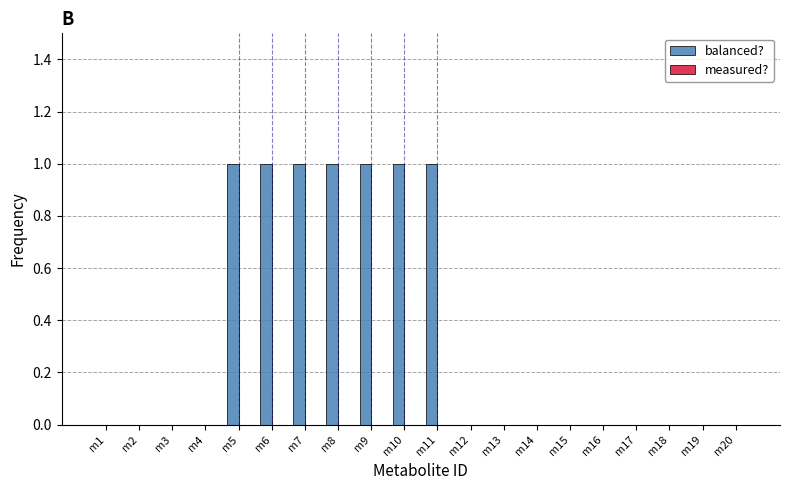

What is the sum of all values?

7